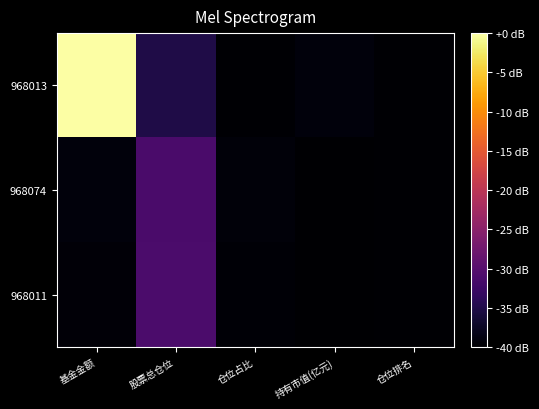

Reading right to left, transcribe all the data shown in this chart.

968013: 仓位排名=-39.8	持有市值(亿元)=-39.1	仓位占比=-39.8	股票总仓位=-35.1	基金金额=0.0
968074: 仓位排名=-39.8	持有市值(亿元)=-40.0	仓位占比=-39.3	股票总仓位=-31.1	基金金额=-39.1
968011: 仓位排名=-39.8	持有市值(亿元)=-40.0	仓位占比=-39.6	股票总仓位=-31.0	基金金额=-39.5